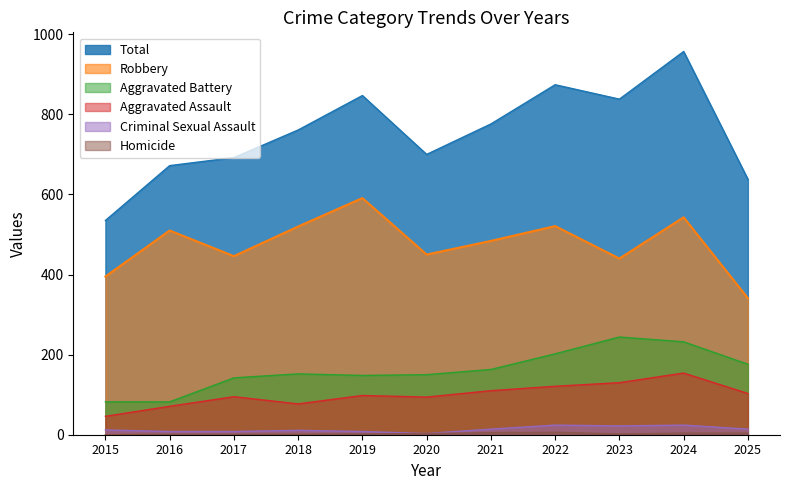

Which has a higher value, 2020 or 2015?

2020